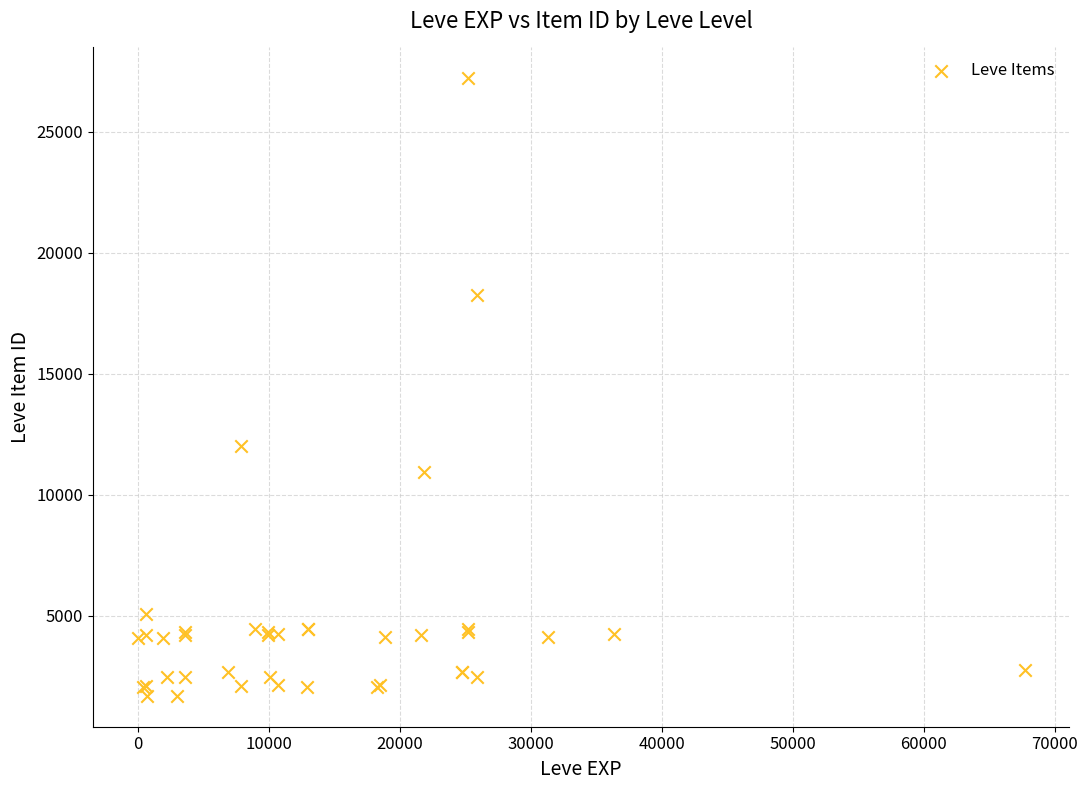

What Y value in the scatter plot is closest to 14448?

12018